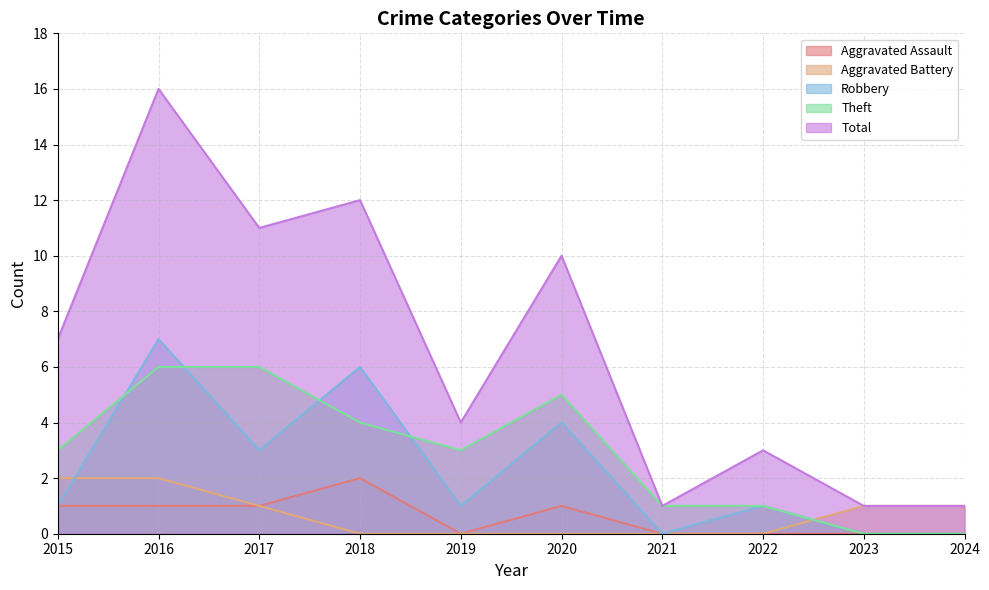

What is the total value across all series at 2015?

14